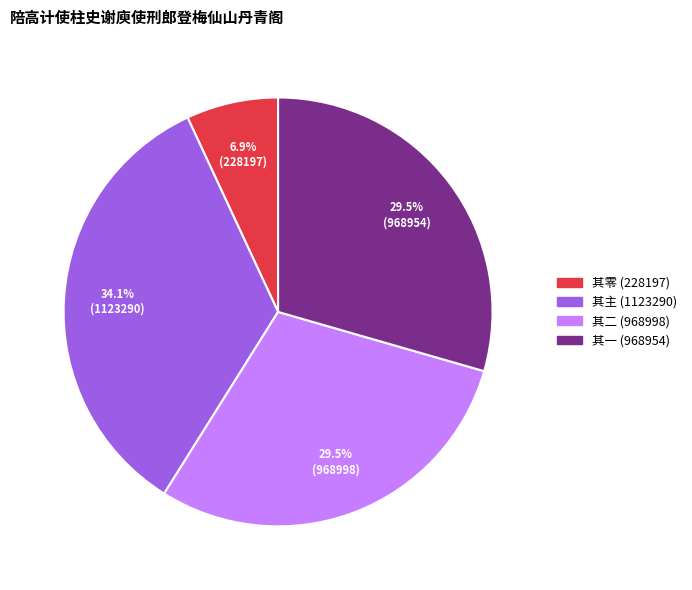

Combined, what portion of the pie is 其零 (228197) and 其二 (968998)?

36.4%